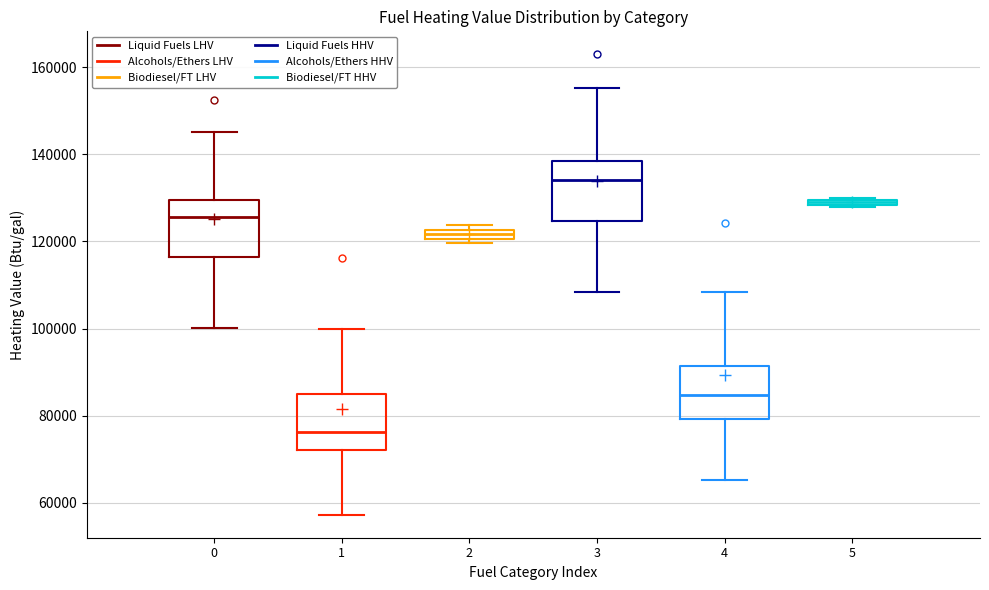

Where is the upper edge of the box at x = 5 on the y-axis? The values are not printed on the chart, so give them approximately, as read against the axis.

130000